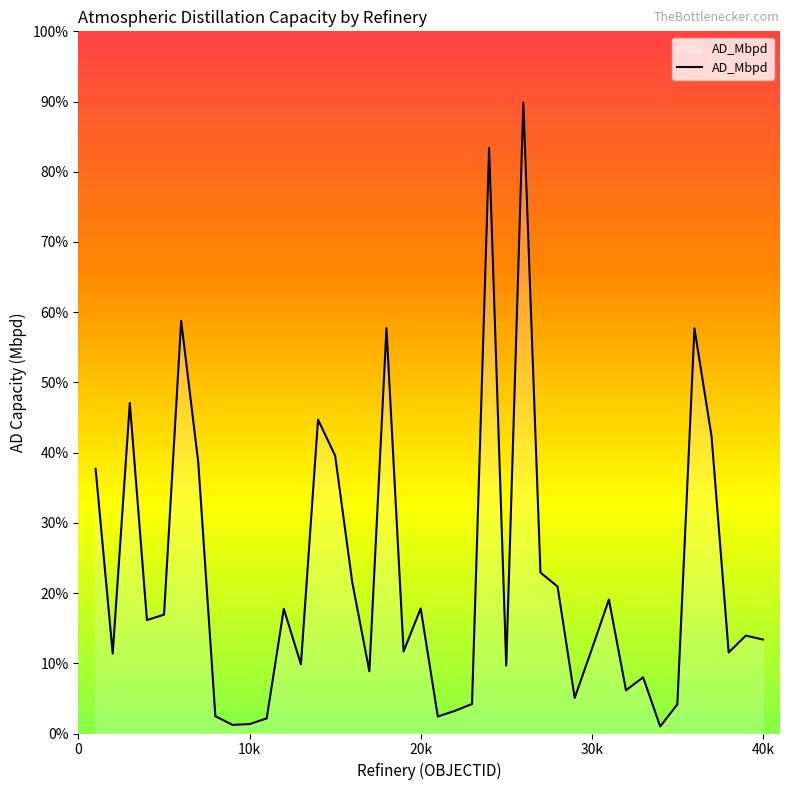

How many points are lower than both their immediate neighbors (excluding endpoints)?

12